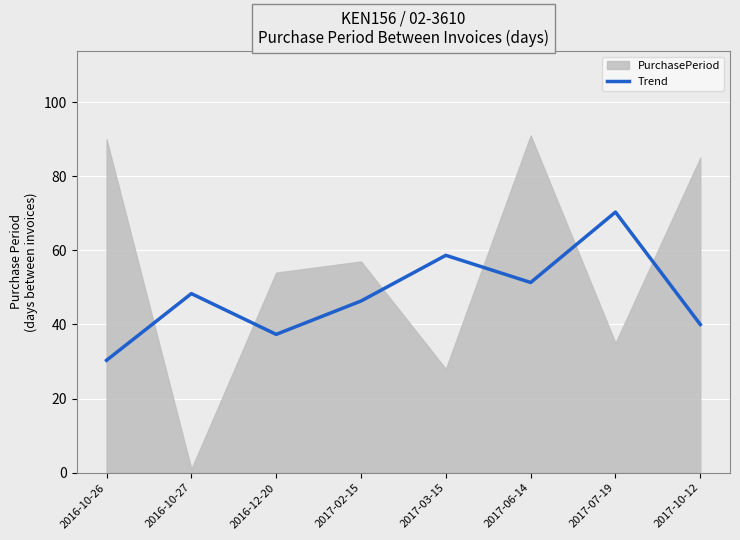

At which label does Trend reach its peak?

2017-07-19